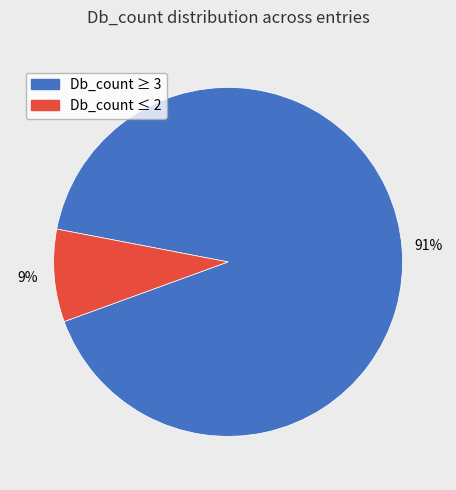

Is there any slice that represents more than half of the pie?

Yes